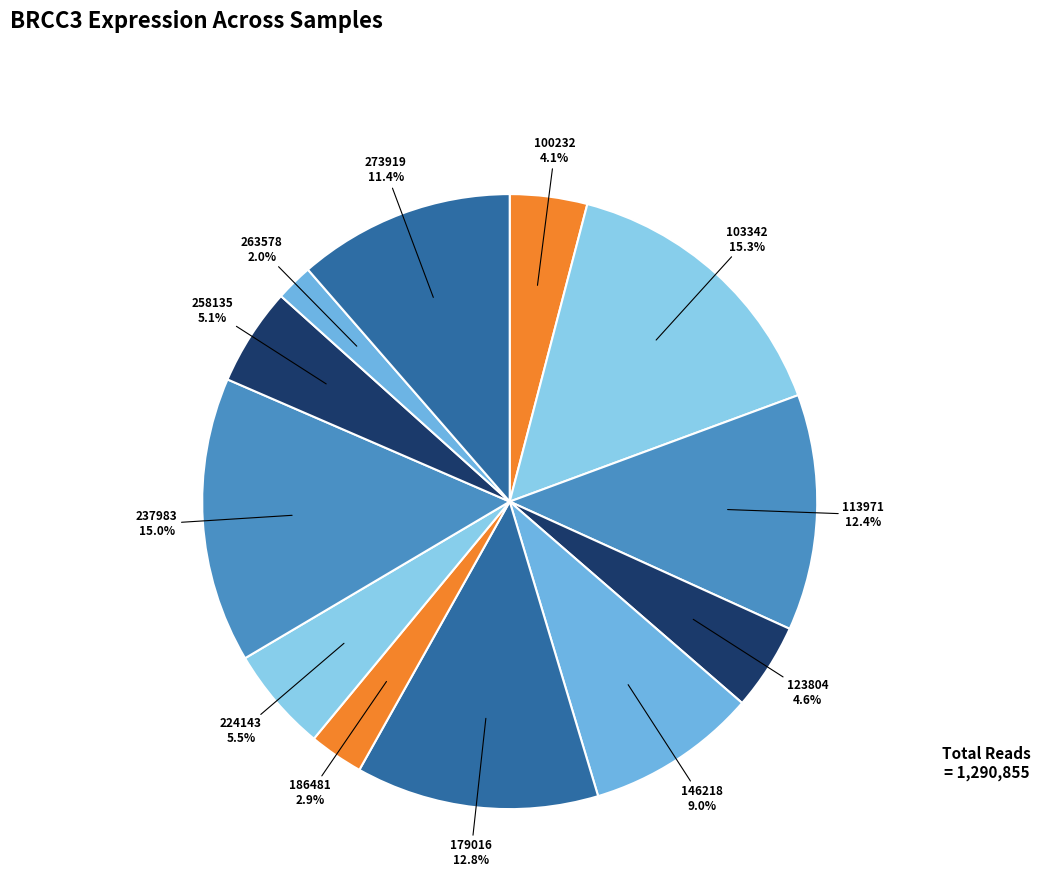

What is the largest slice in the pie chart?

103342